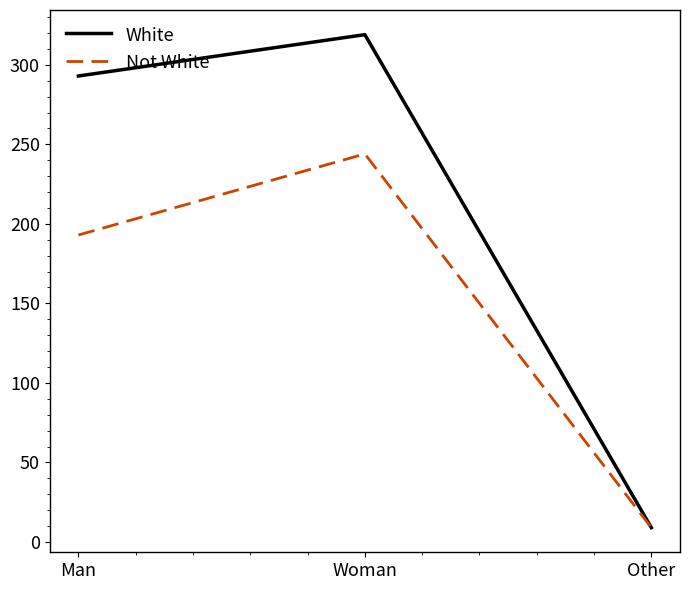

What is the highest value of the White series?

319